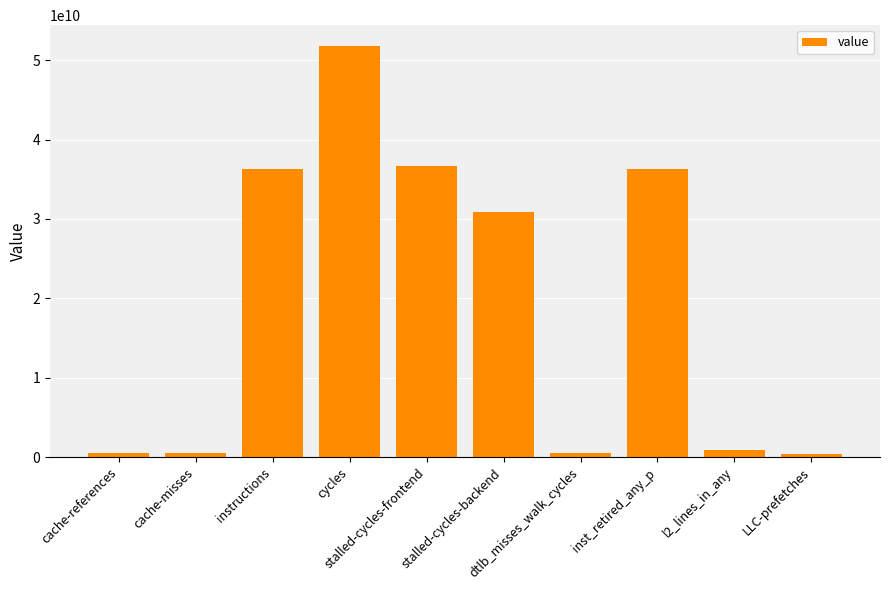

Approximately how many times larger is the value at stalled-cycles-frontend compared to LLC-prefetches?

105.3